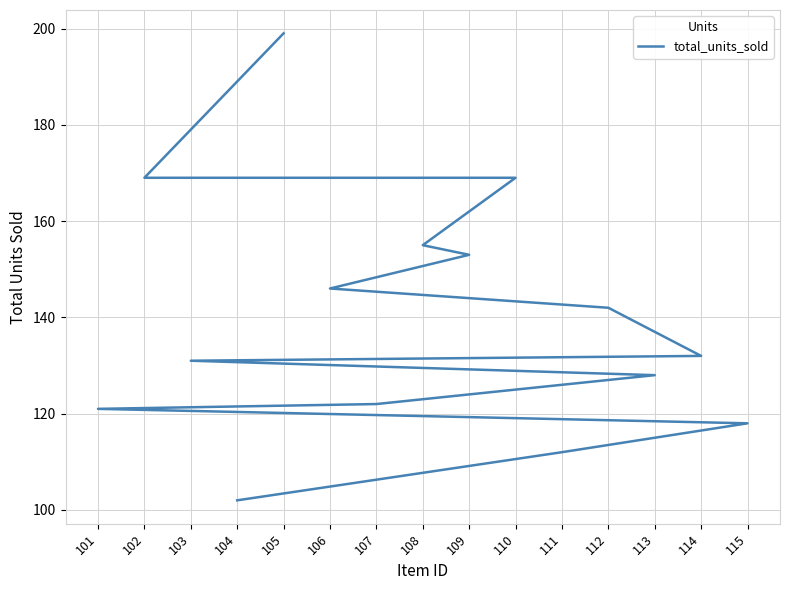

How many values exceed 132?

7